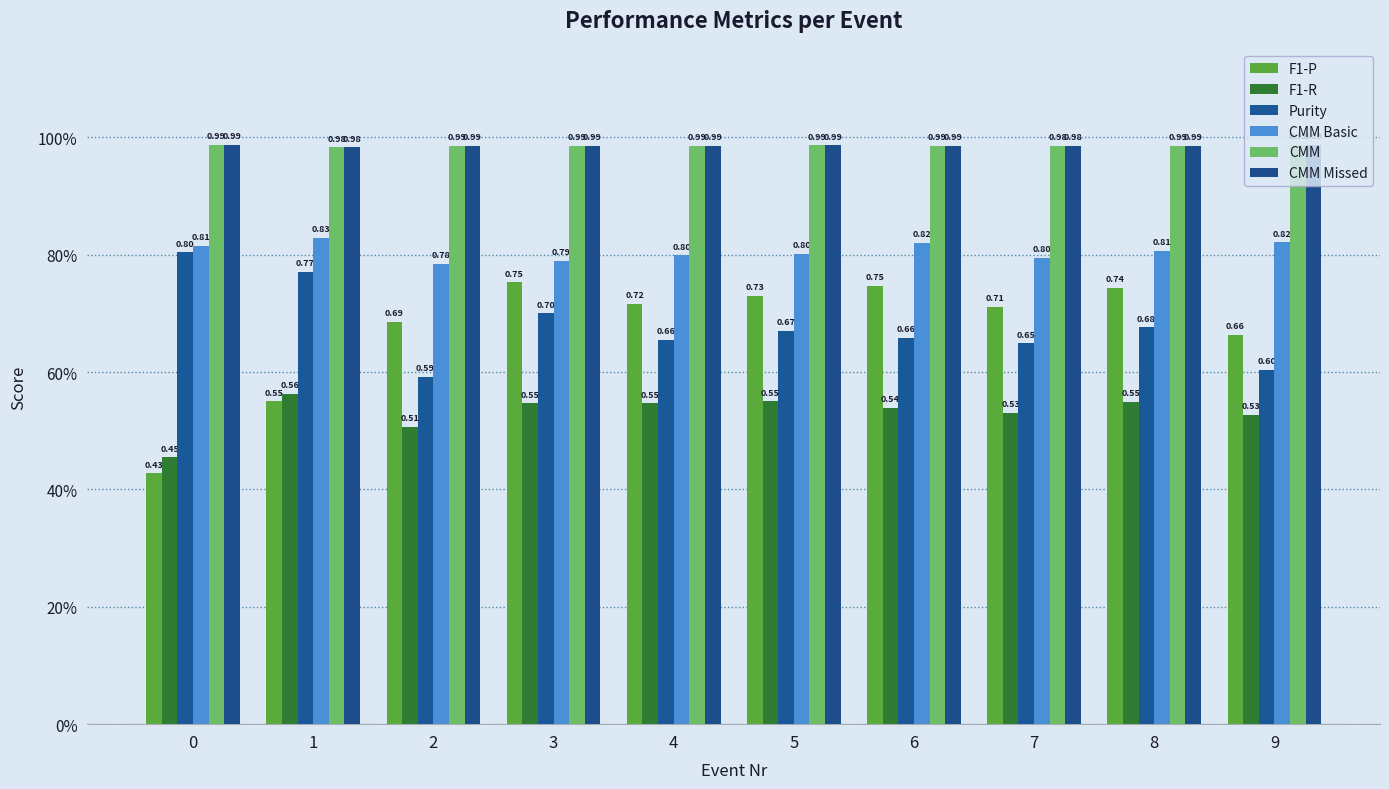

Are the bars grouped side by side (vs. stacked)?

Yes